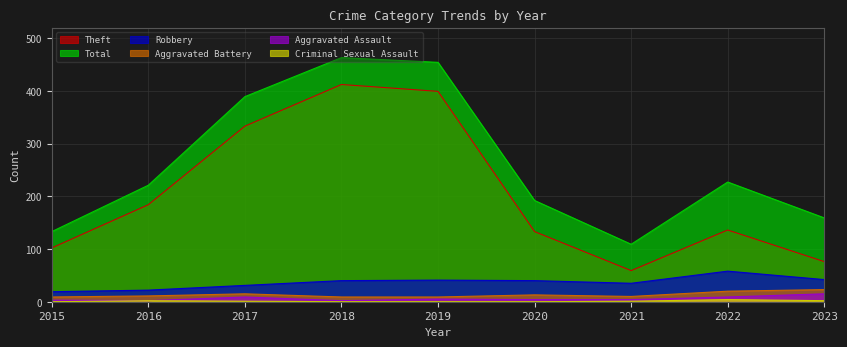

True or false: Theft and Aggravated Battery cross at least once.

False